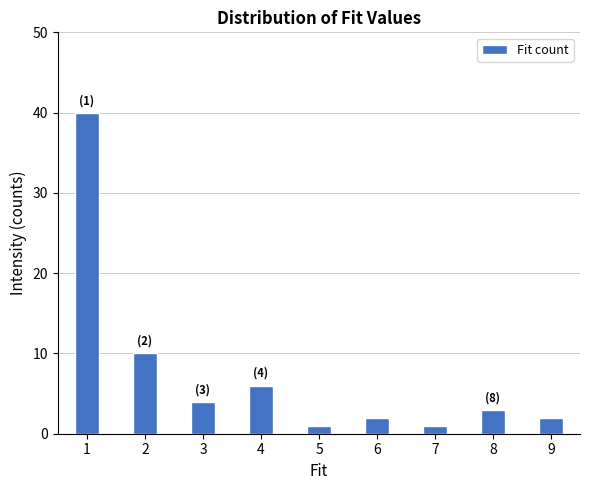

Reading left to right, extract all data points from this chart.

40	10	4	6	1	2	1	3	2